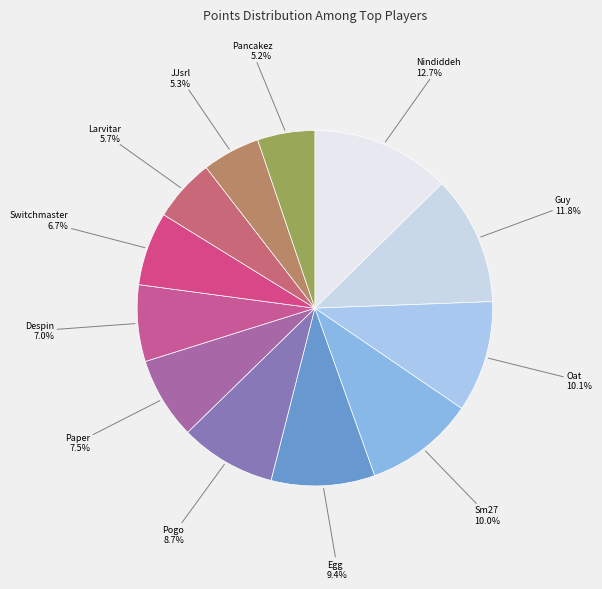

Between Sm27 and Paper, which is larger?

Sm27